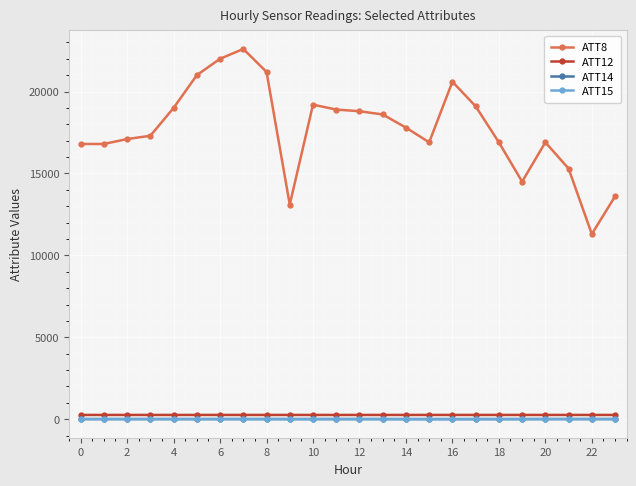

True or false: ATT8 and ATT14 cross at least once.

False